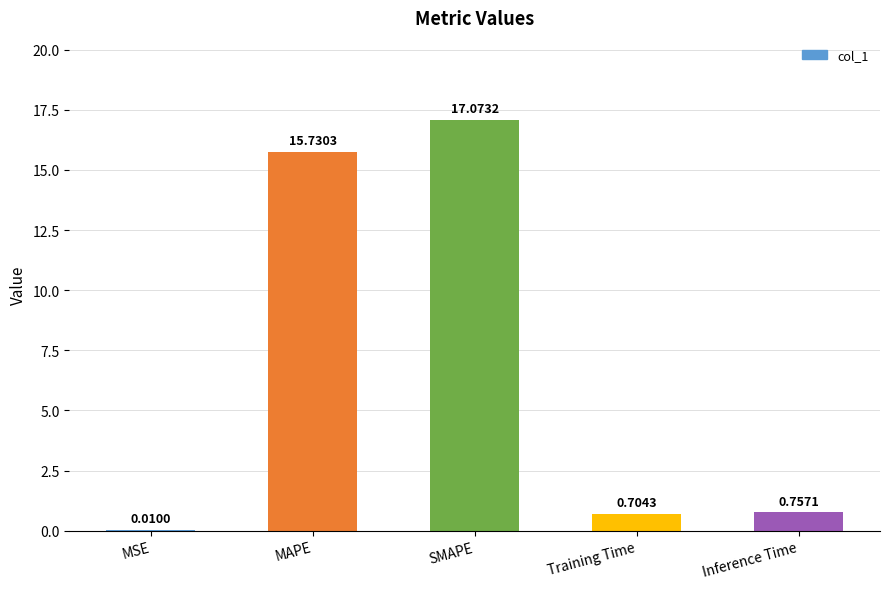

What is the change in value from MSE to MAPE?

+15.7